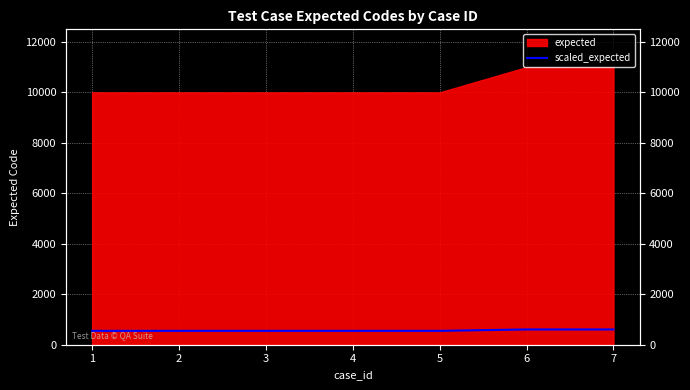

List the labels in order of value, smallest first.

1, 2, 3, 4, 5, 6, 7